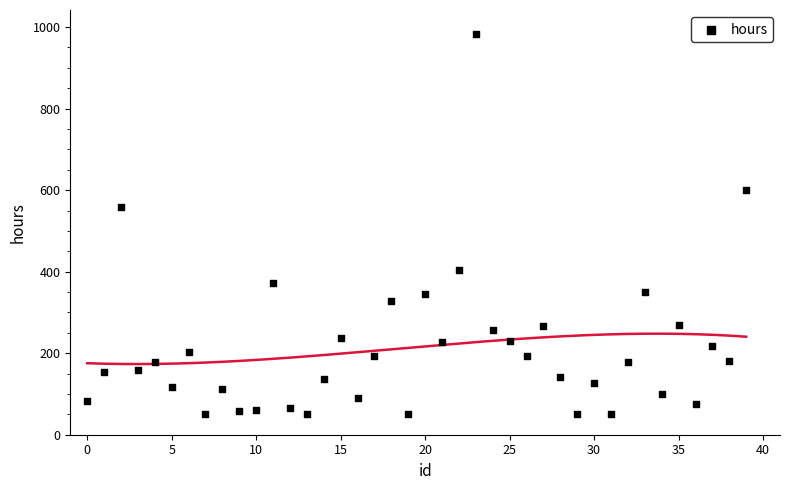

What is the range of Y values (max minus min)?

932